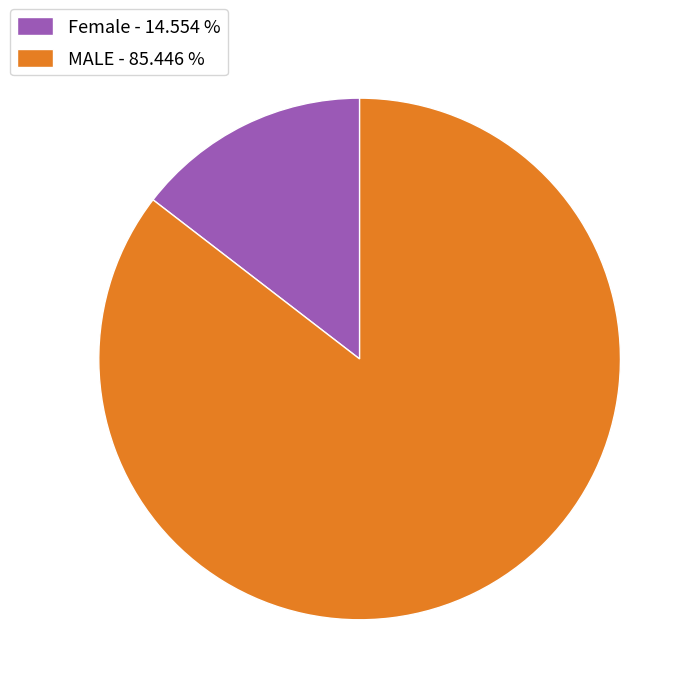

Combined, do MALE - 85.446 % and Female - 14.554 % account for over 50%?

Yes